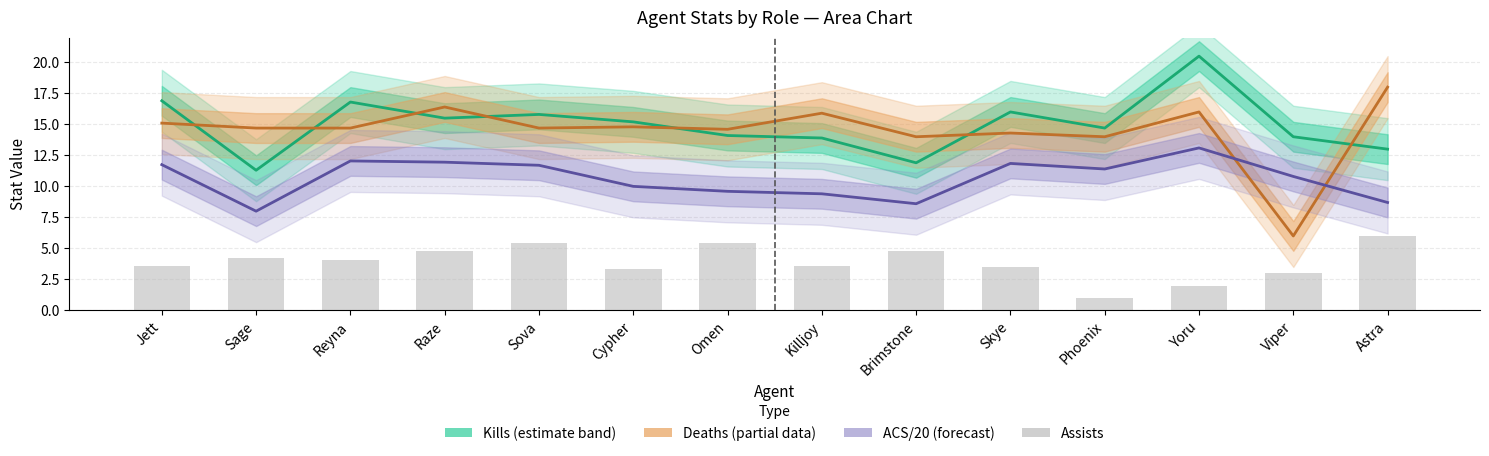

What is the average value of the ACS / 20 series?

10.6